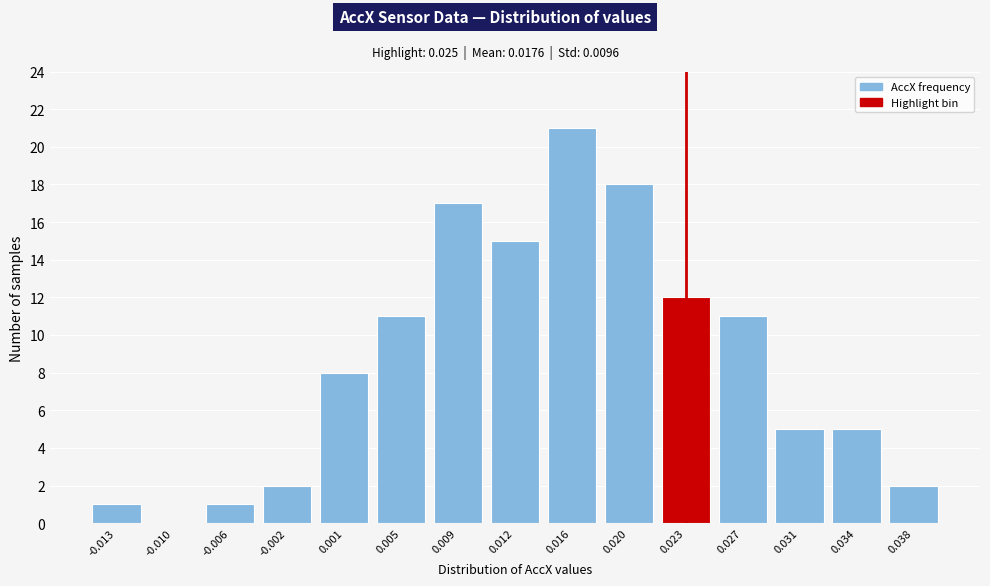

Reading left to right, extract all data points from this chart.

-0.013=1	-0.010=0	-0.006=1	-0.002=2	0.001=8	0.005=11	0.009=17	0.012=15	0.016=21	0.020=18	0.023=12	0.027=11	0.031=5	0.034=5	0.038=2